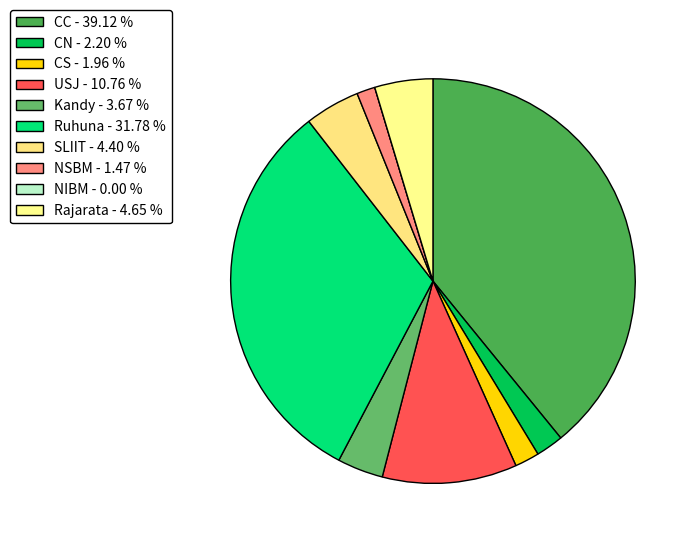

Does Kandy represent more than half of the total?

No